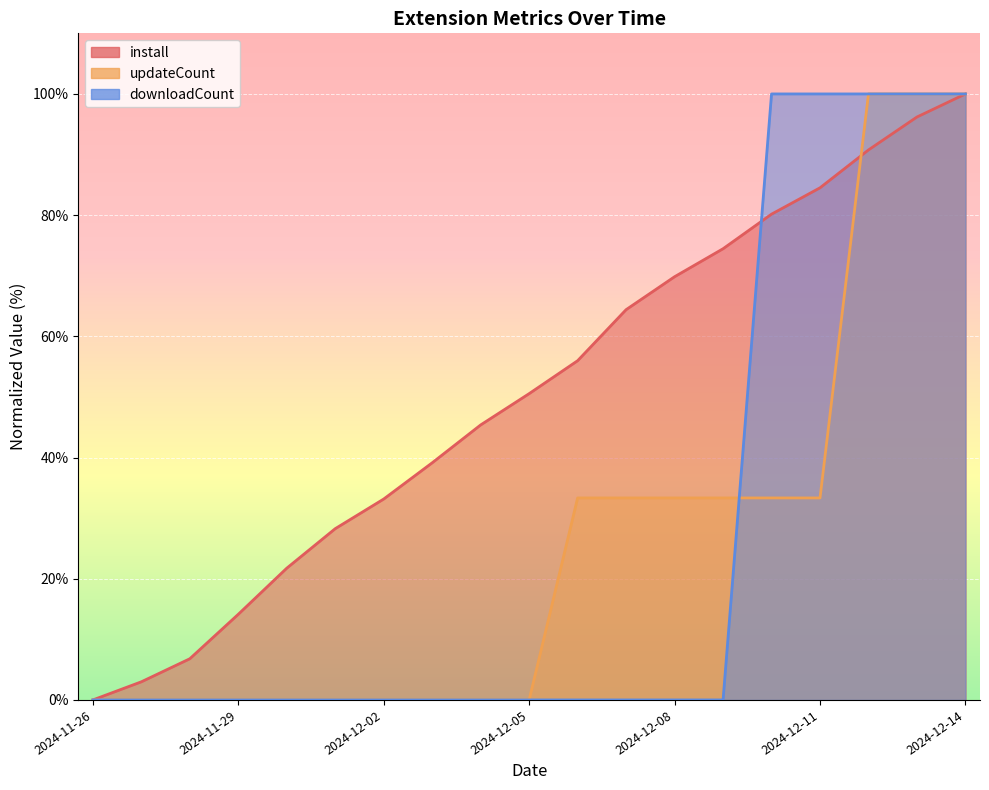

What is the sum of the install values at 2024-12-05 and 2024-12-04?

95.9